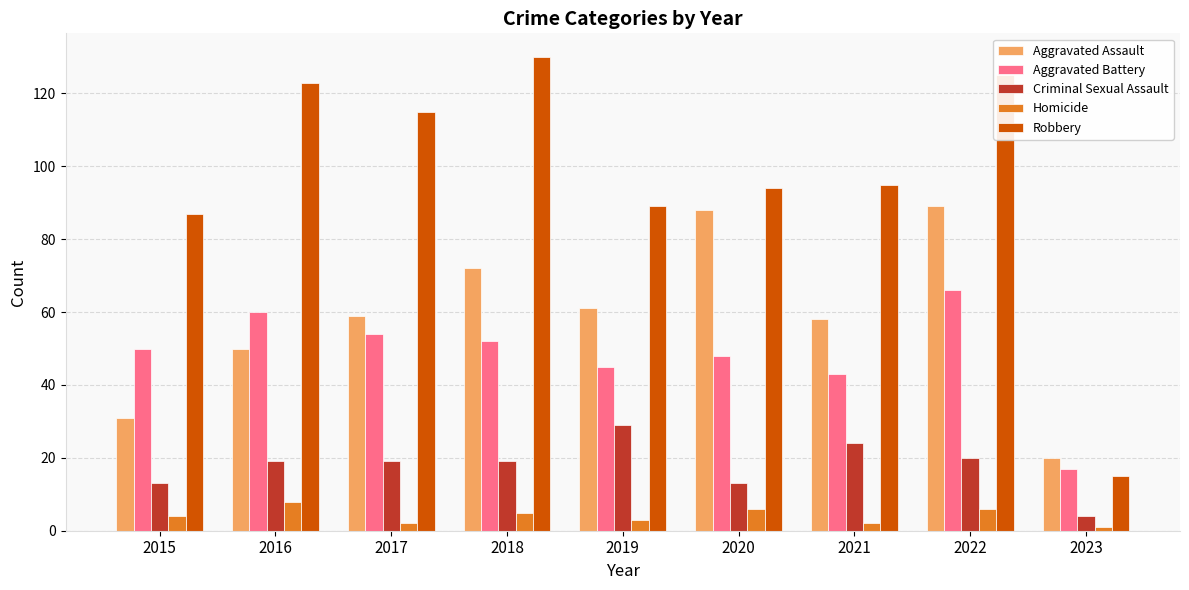

What is the maximum value for Robbery?

130